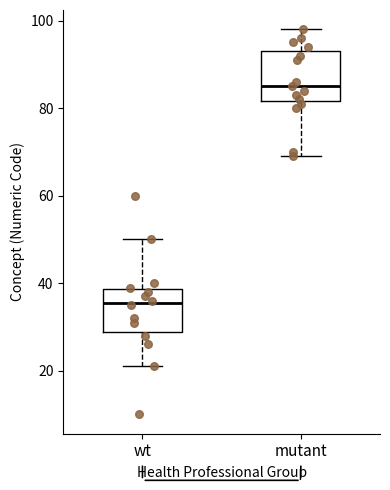

Which box has the lowest median line?

wt